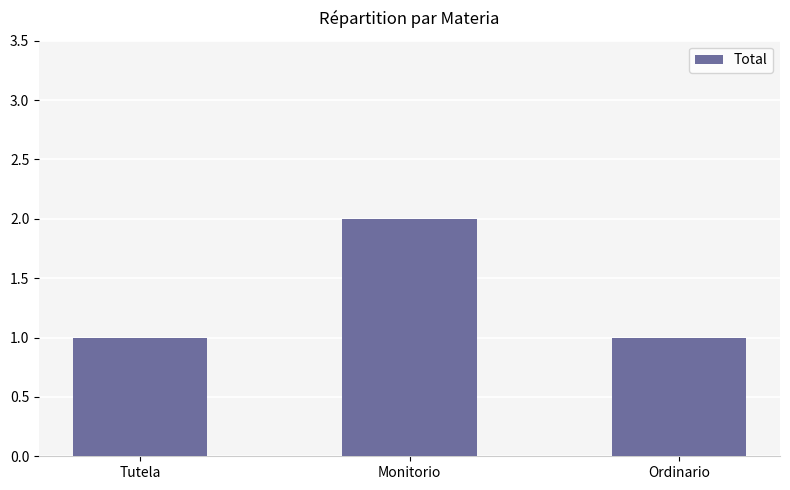

Approximately how many times larger is the value at Tutela compared to Ordinario?

1.0